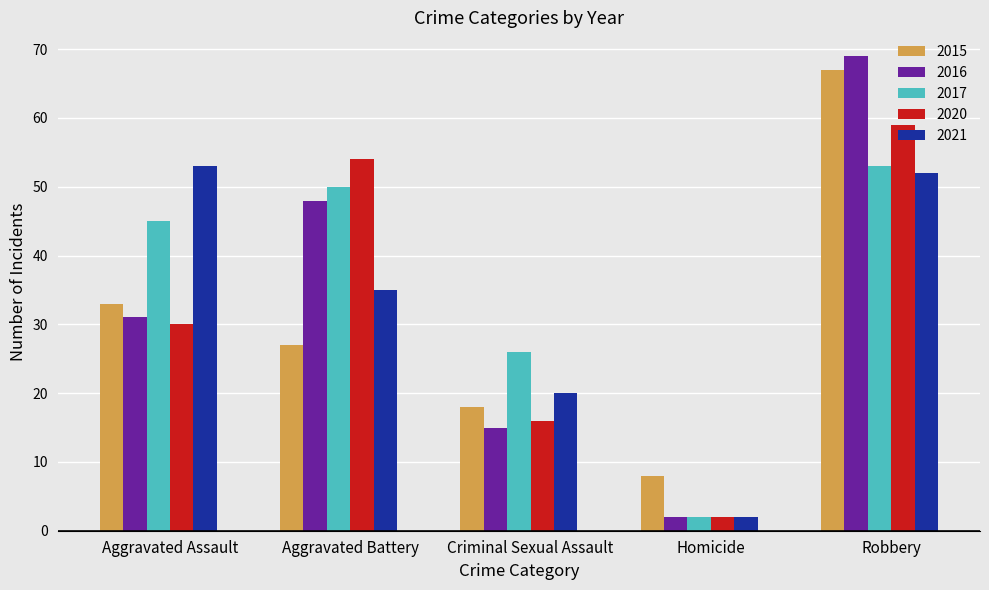

How many bars are there in total?

25